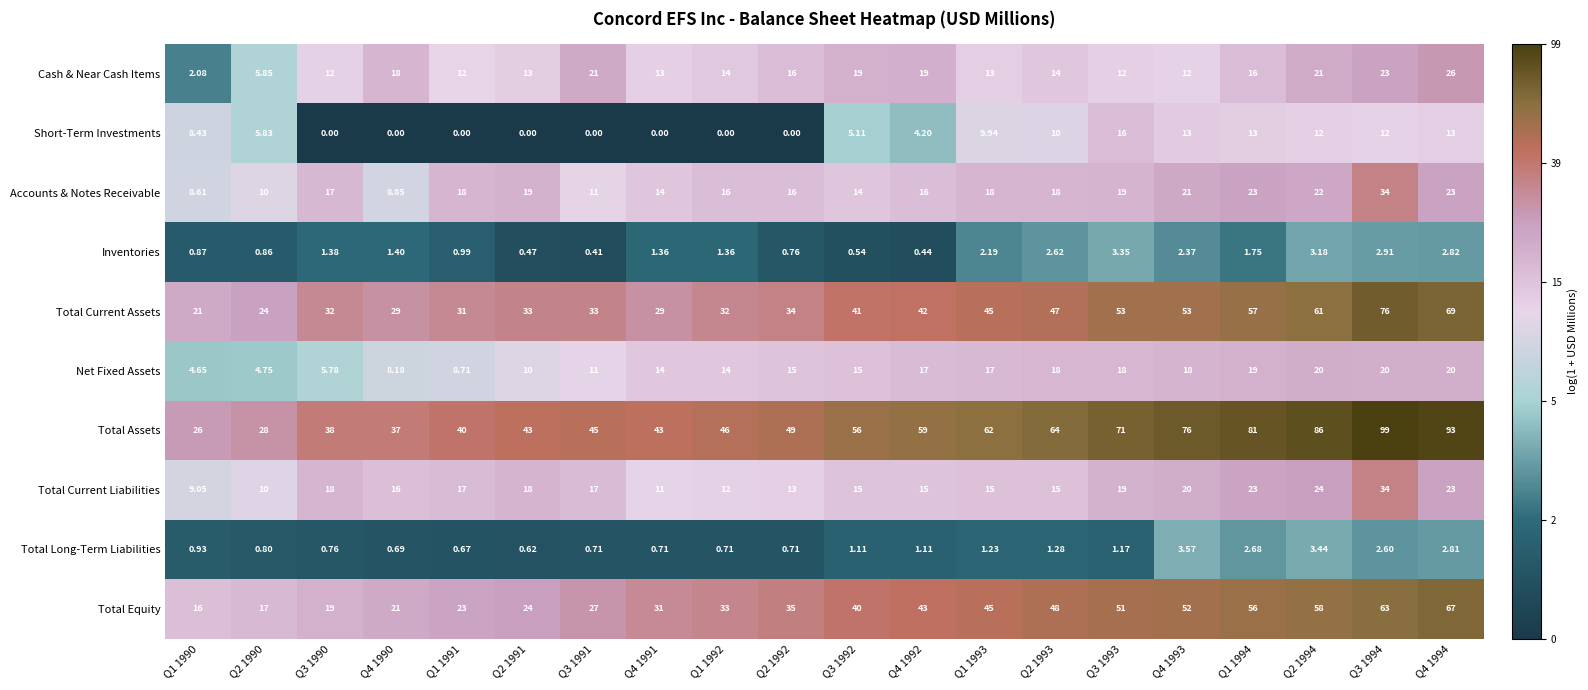

Is the value of Accounts & Notes Receivable at Q2 1992 greater than the value of Total Equity at Q3 1994?

No